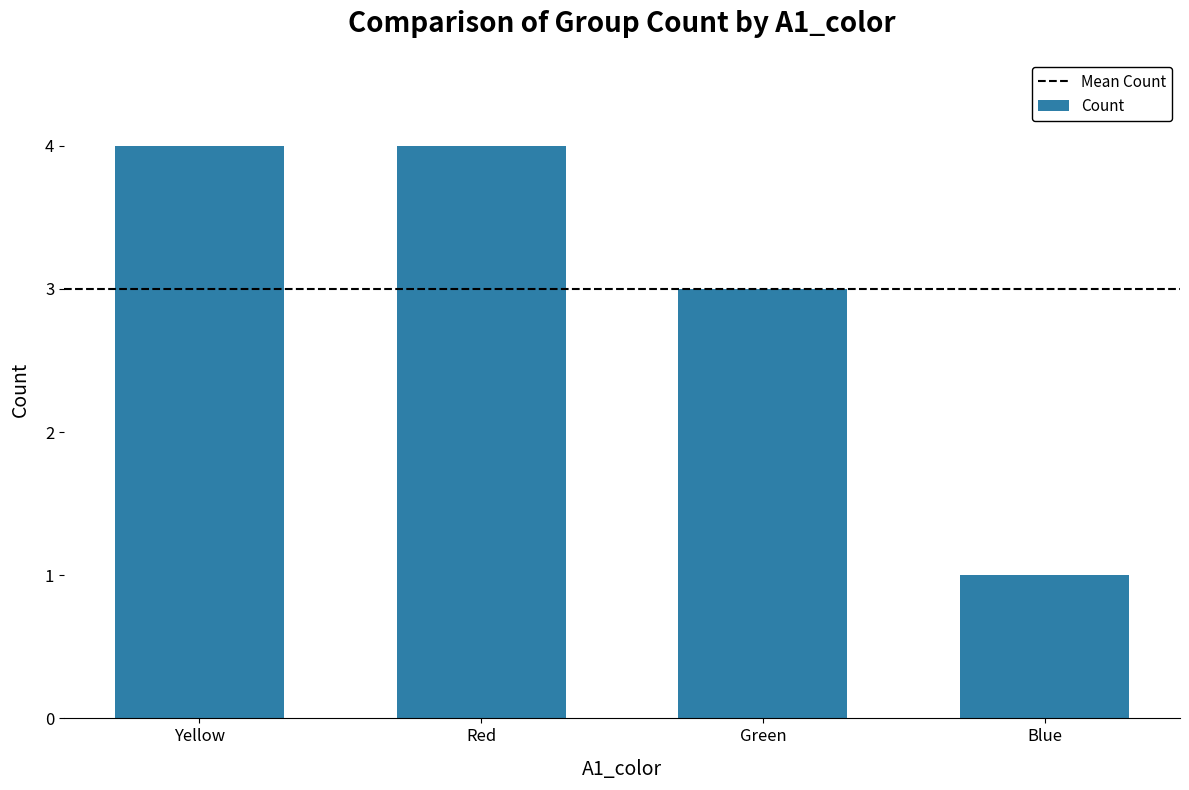

The chart shows a value of 4 at Yellow. True or false?

True